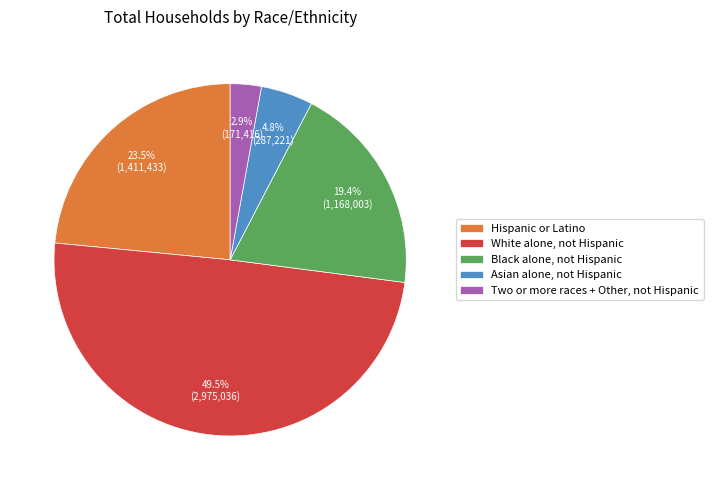

Does Asian alone, not Hispanic account for over 50% of the chart?

No